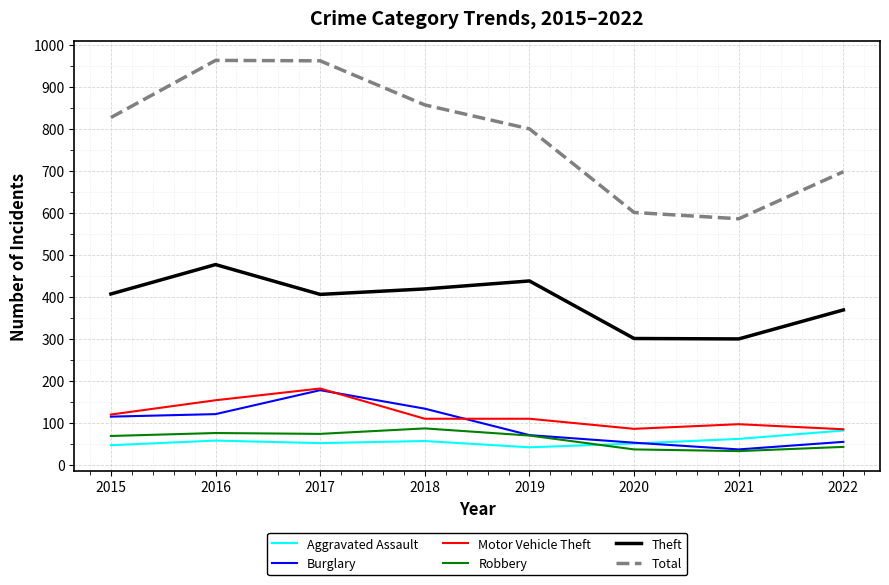

True or false: Total has more than 0 points higher than both neighbors.

True